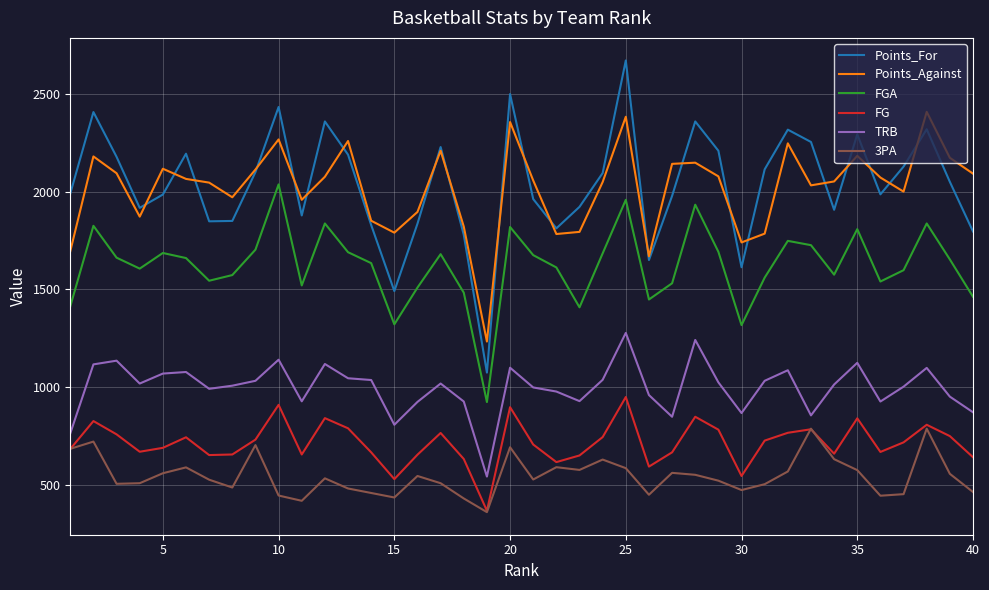

Rank the series by their maximum value, from highest to lowest.

Points_For, Points_Against, FGA, TRB, FG, 3PA